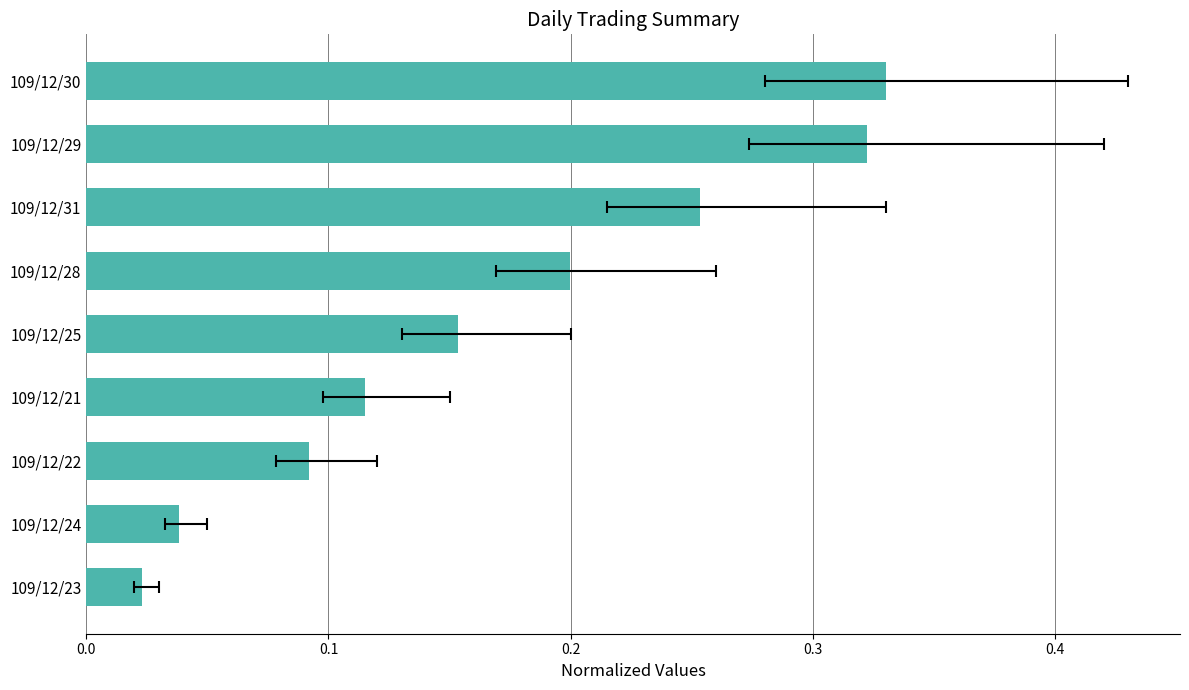

What is the average value?

0.2